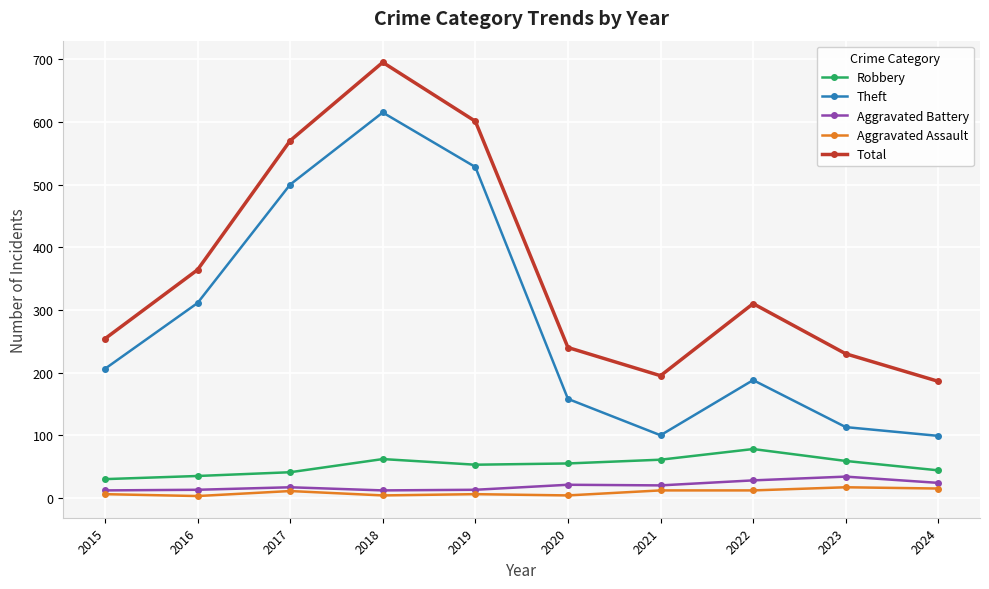

What are all the series names shown in the legend?

Robbery, Theft, Aggravated Battery, Aggravated Assault, Total